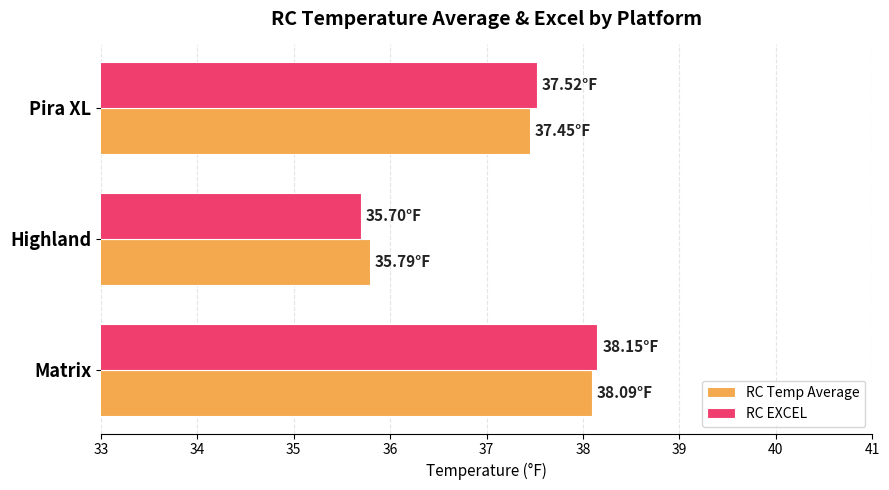

Which category has the highest value in the RC EXCEL series?

Matrix